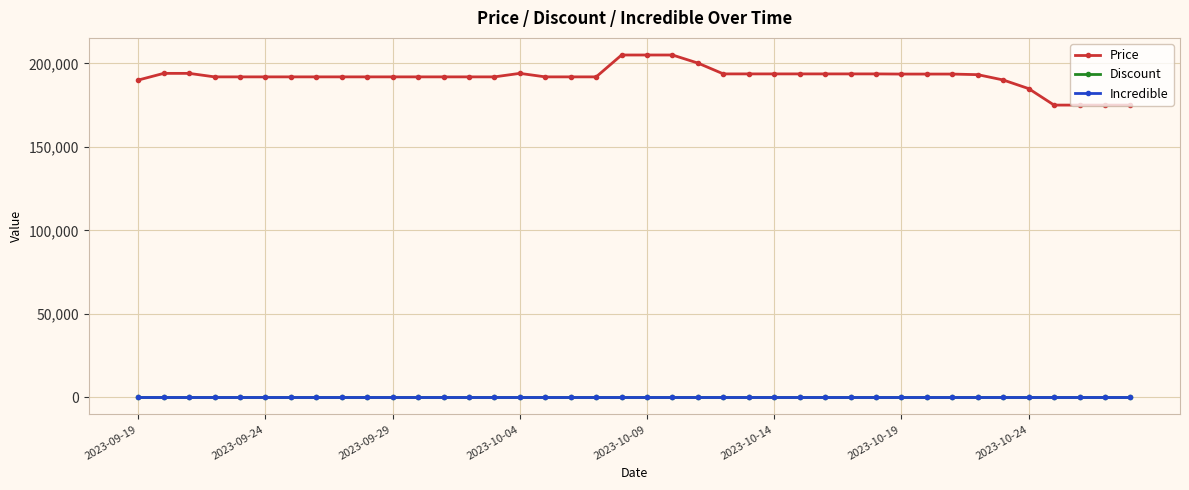

True or false: Price and Incredible cross at least once.

False